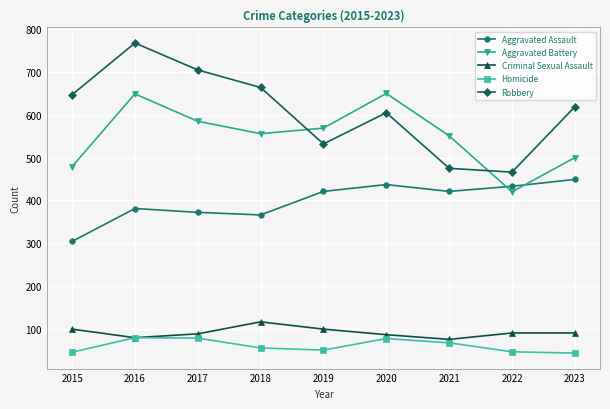

Rank the series by their maximum value, from lowest to highest.

Homicide, Criminal Sexual Assault, Aggravated Assault, Aggravated Battery, Robbery